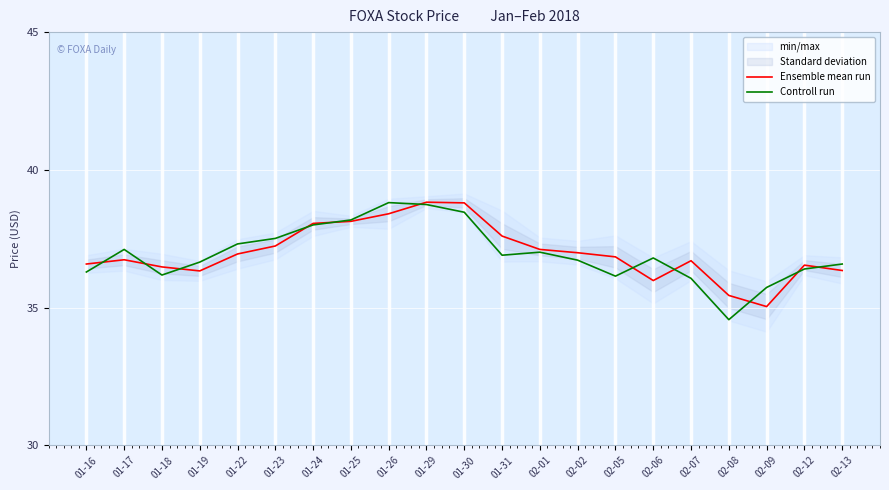

What is the difference between the second highest and second lowest values in the Controll run series?

3.0